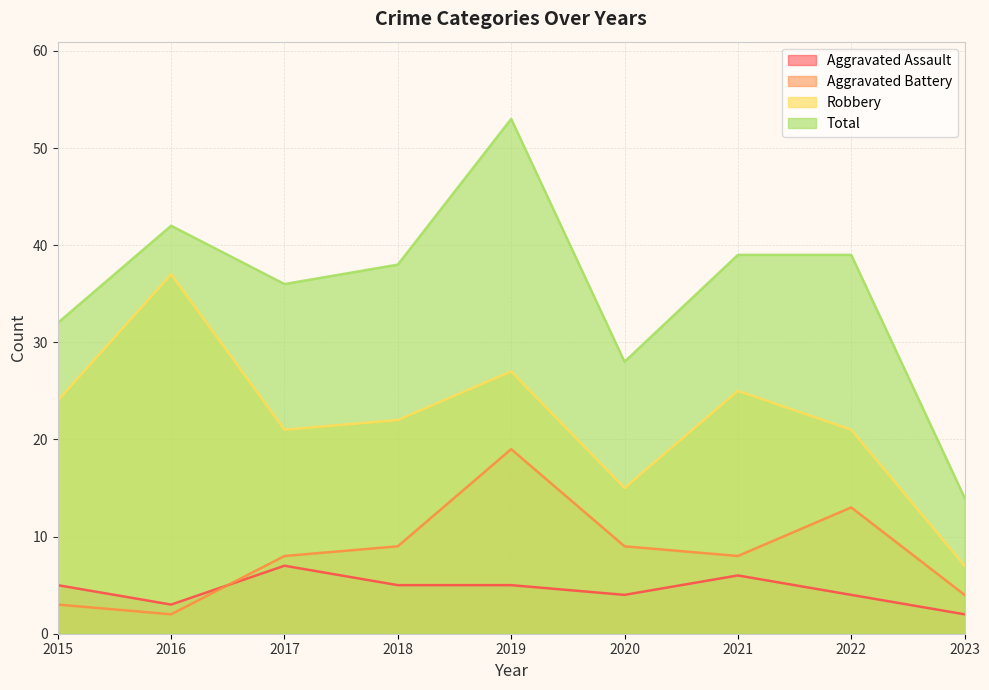

What is the total value across all series at 2020?

56